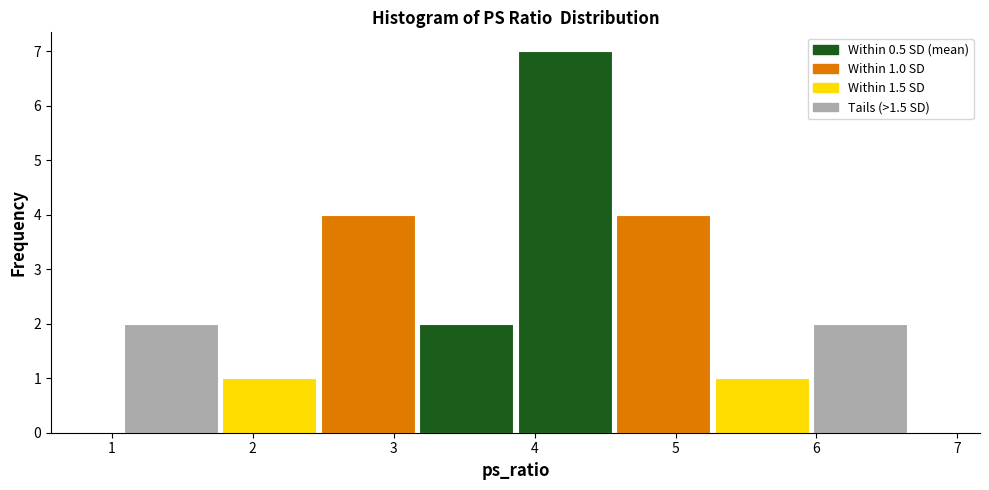

Over which range of the x-axis is the bar tallest?

3.9 to 4.6